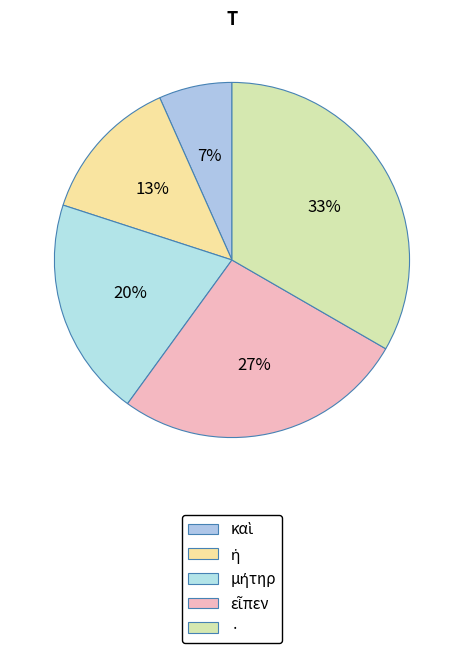

What is the change in value from ἡ to ·?

+3